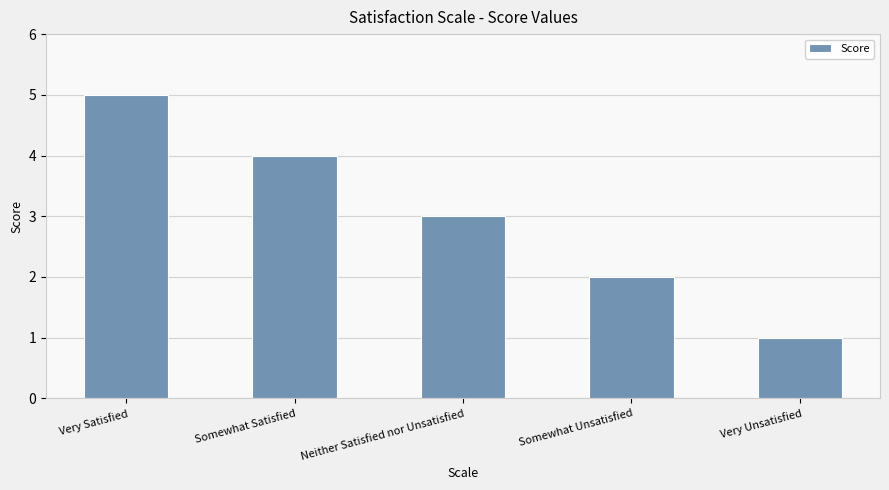

Rank the categories by value from highest to lowest.

Very Satisfied, Somewhat Satisfied, Neither Satisfied nor Unsatisfied, Somewhat Unsatisfied, Very Unsatisfied